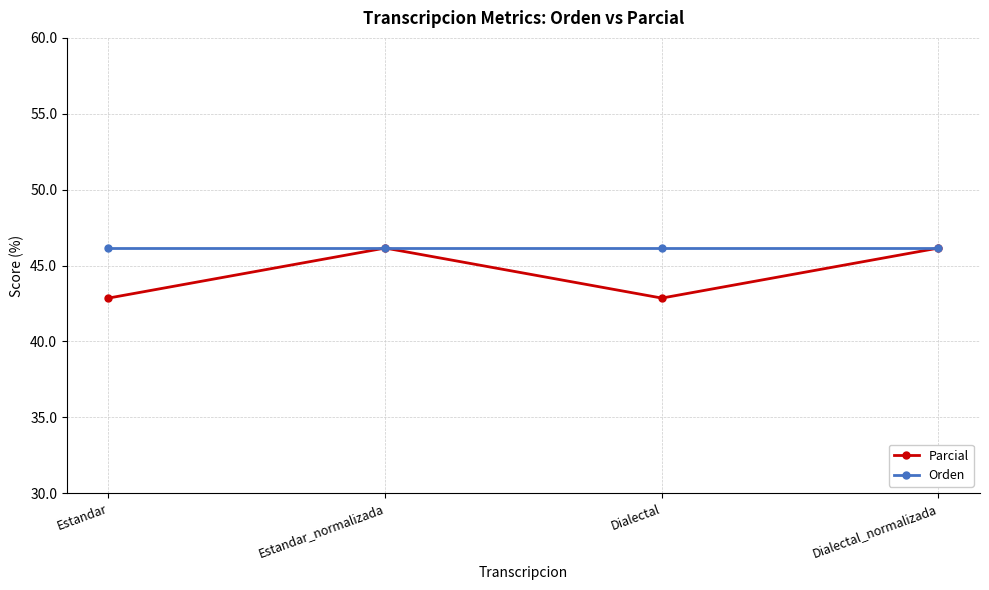

Does the chart have visible grid lines?

Yes